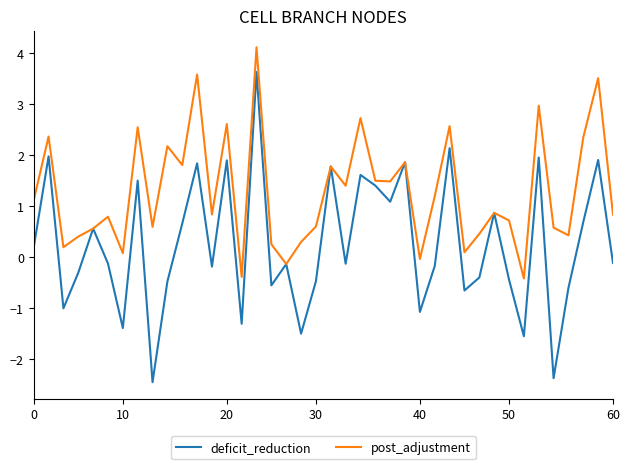

Which series has the largest range (max minus min)?

deficit_reduction